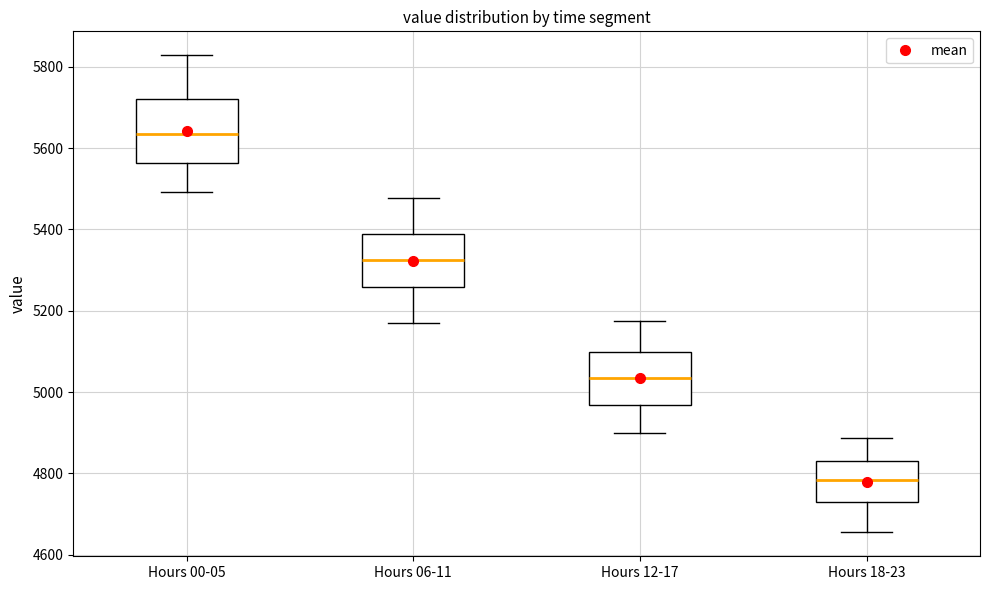

Which box is the tallest, from its lower edge to its upper edge?

Hours 00-05